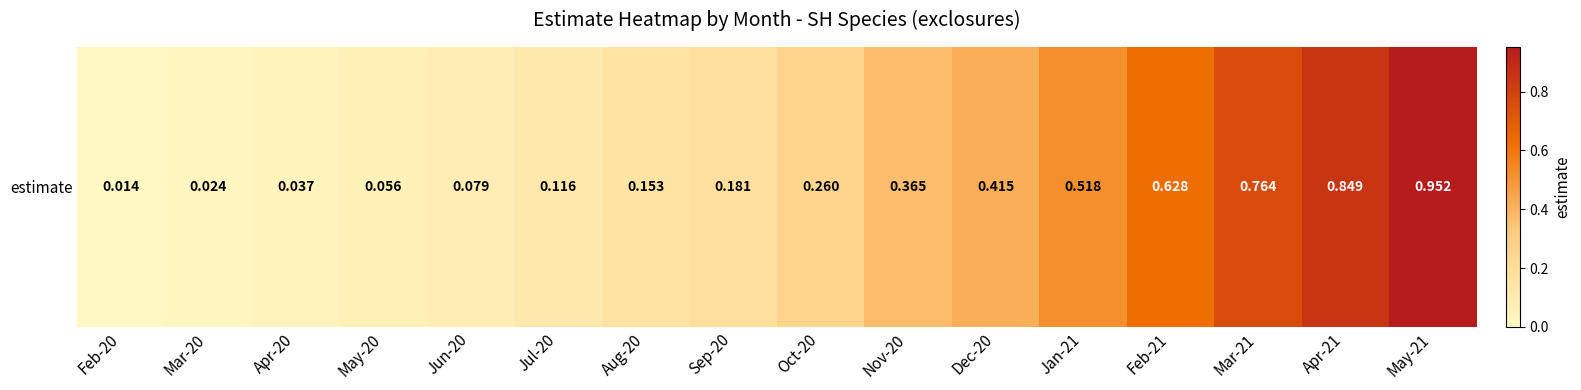

Is it true that the value at Jun-20 is 0.1?

True